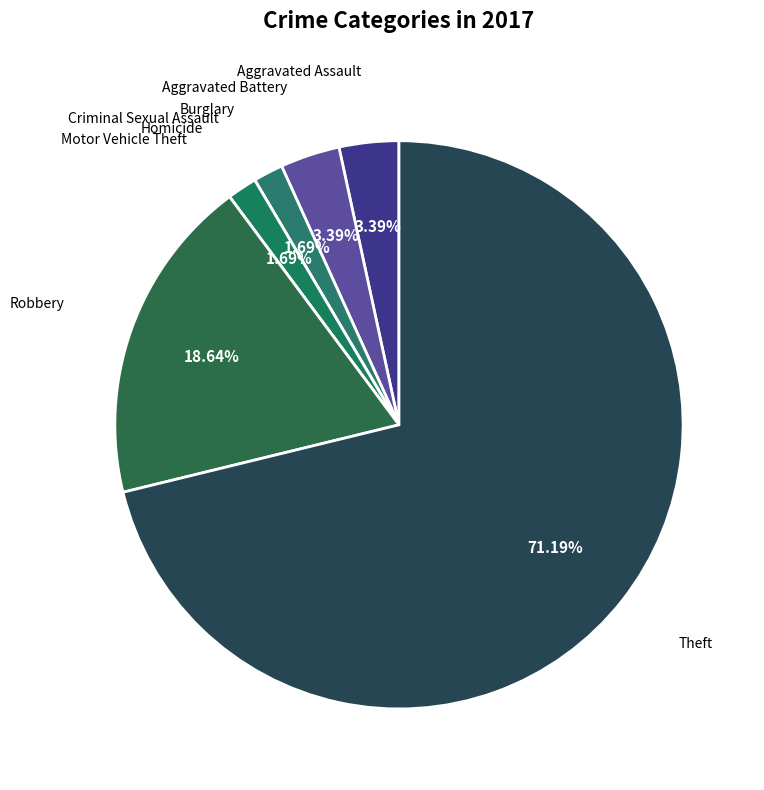

Do Homicide and Aggravated Assault together represent more than half of the pie?

No